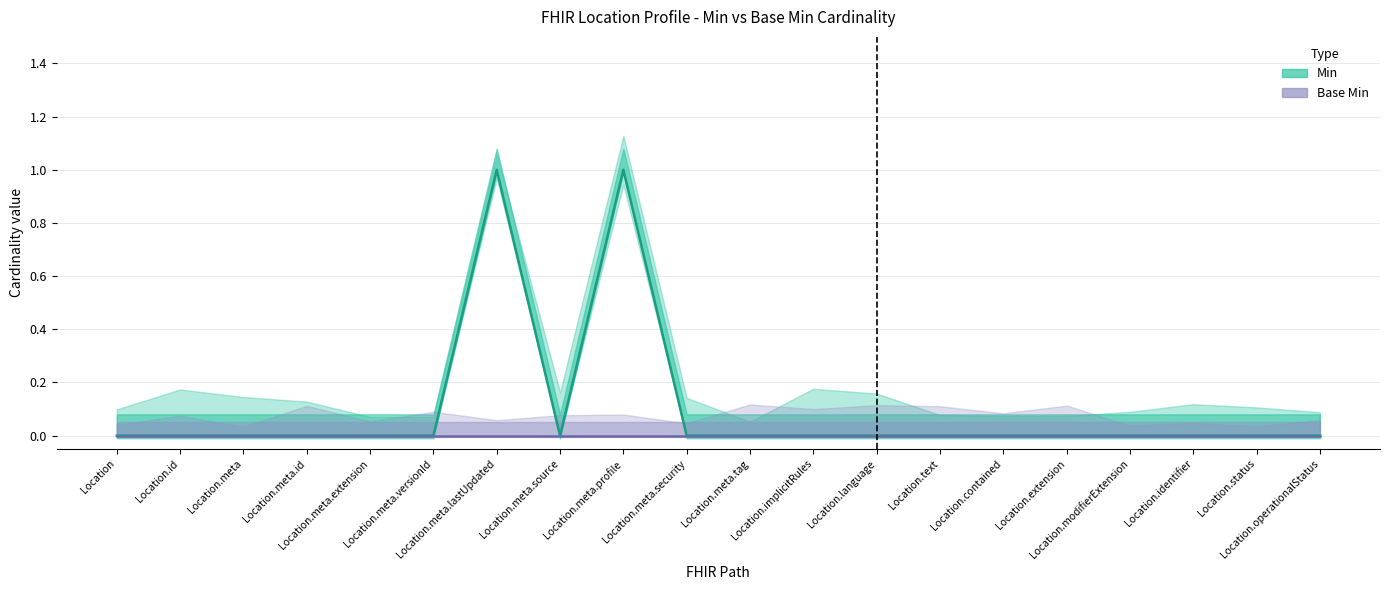

True or false: Min and Base Min intersect in this chart.

False